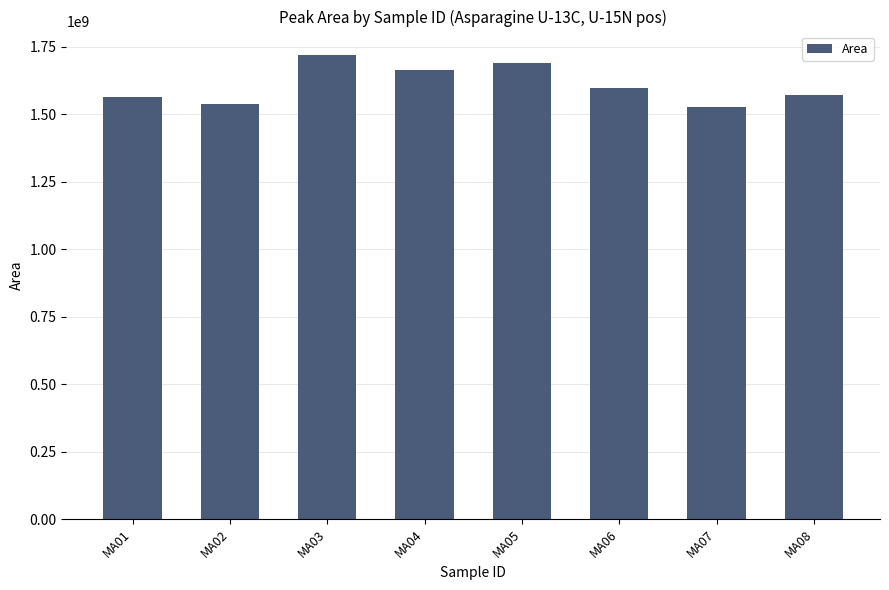

What is the change in value from MA01 to MA08?

+9768603